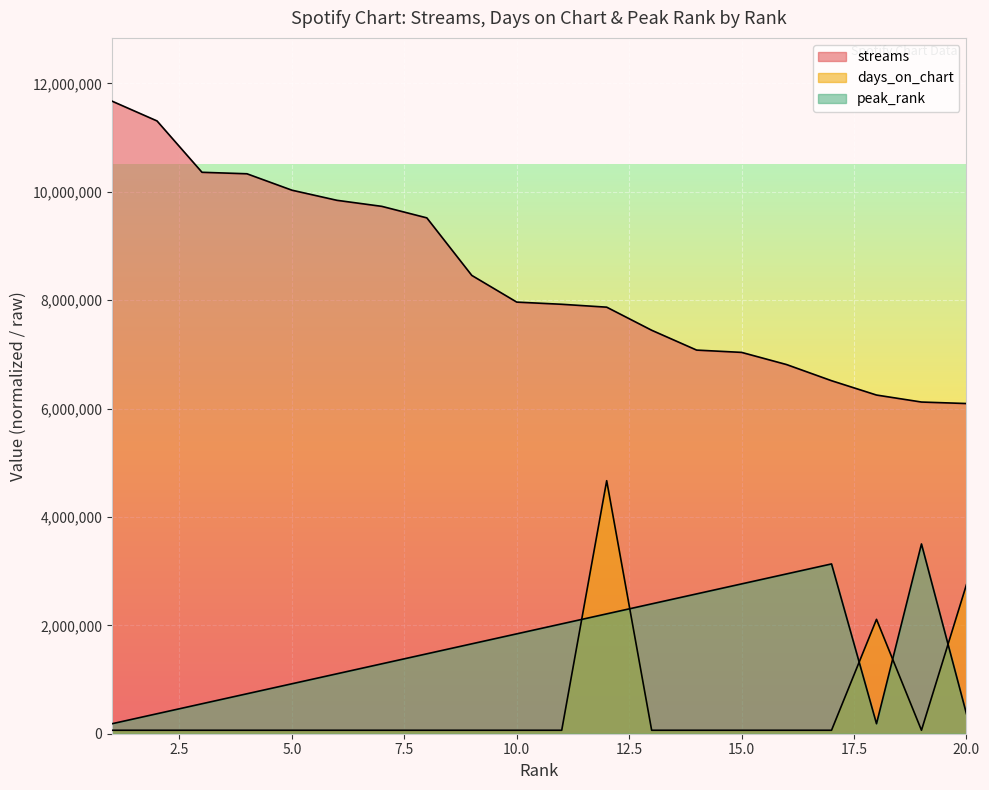

The value of peak_rank at 12 is 3822579.0. True or false?

False